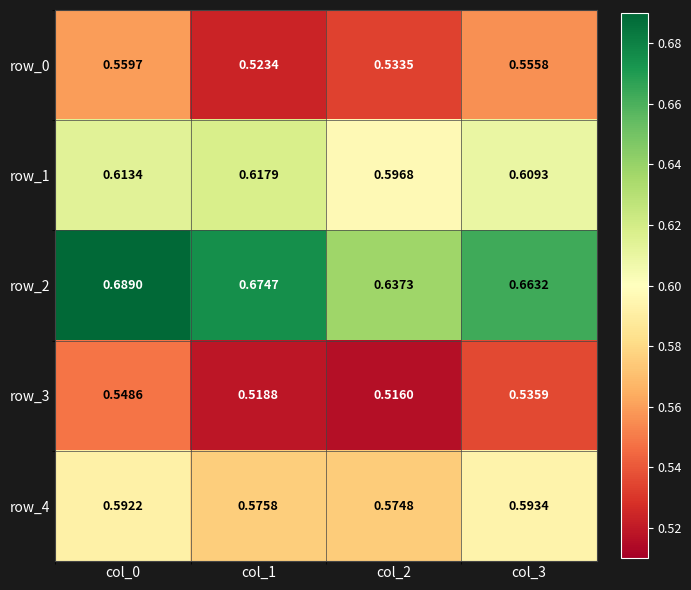

How many distinct data groups are displayed?

5